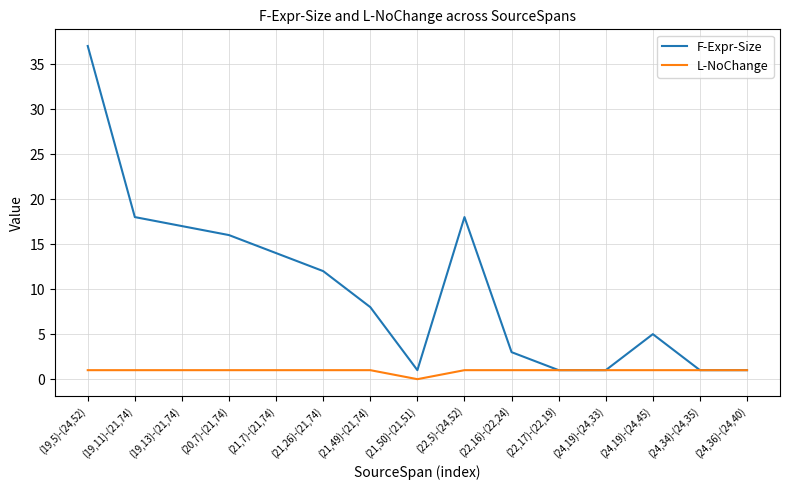

Reading right to left, what are all the values shown in this chart?

F-Expr-Size: (24,36)-(24,40)=1	(24,34)-(24,35)=1	(24,19)-(24,45)=5	(24,19)-(24,33)=1	(22,17)-(22,19)=1	(22,16)-(22,24)=3	(22,5)-(24,52)=18	(21,50)-(21,51)=1	(21,49)-(21,74)=8	(21,26)-(21,74)=12	(21,7)-(21,74)=14	(20,7)-(21,74)=16	(19,13)-(21,74)=17	(19,11)-(21,74)=18	(19,5)-(24,52)=37
L-NoChange: (24,36)-(24,40)=1	(24,34)-(24,35)=1	(24,19)-(24,45)=1	(24,19)-(24,33)=1	(22,17)-(22,19)=1	(22,16)-(22,24)=1	(22,5)-(24,52)=1	(21,50)-(21,51)=0	(21,49)-(21,74)=1	(21,26)-(21,74)=1	(21,7)-(21,74)=1	(20,7)-(21,74)=1	(19,13)-(21,74)=1	(19,11)-(21,74)=1	(19,5)-(24,52)=1